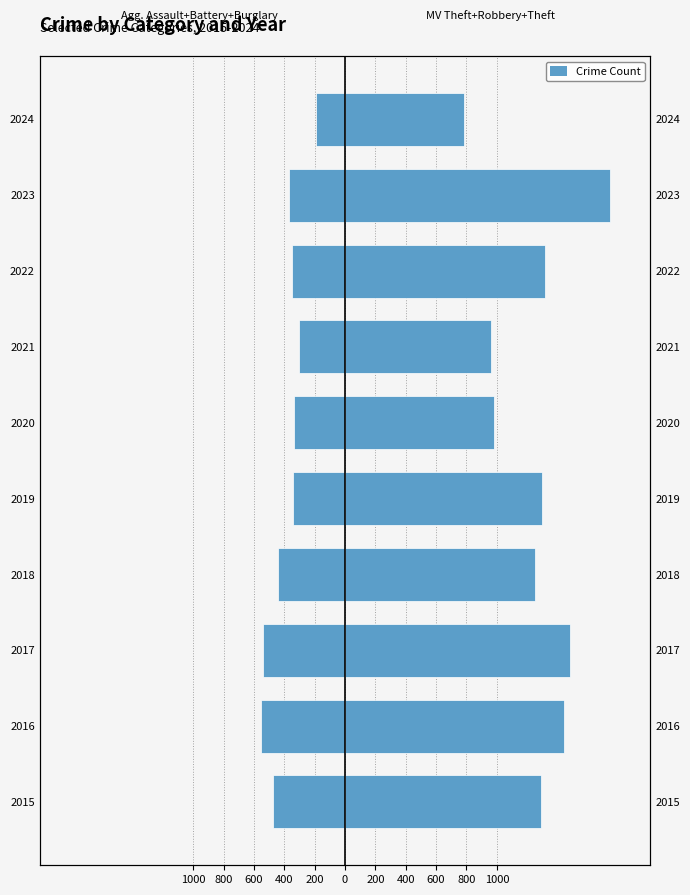

Which series has the widest spread of values?

Motor Vehicle Theft + Robbery + Theft